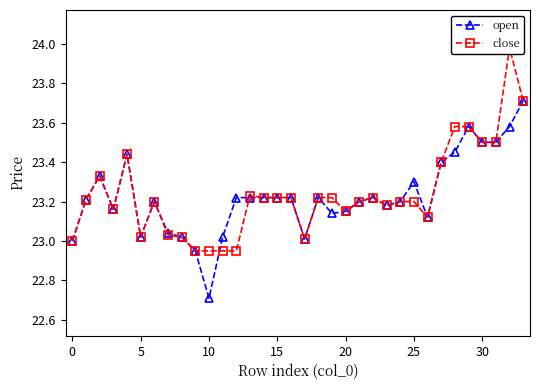

How many times do close and open cross each other?

2